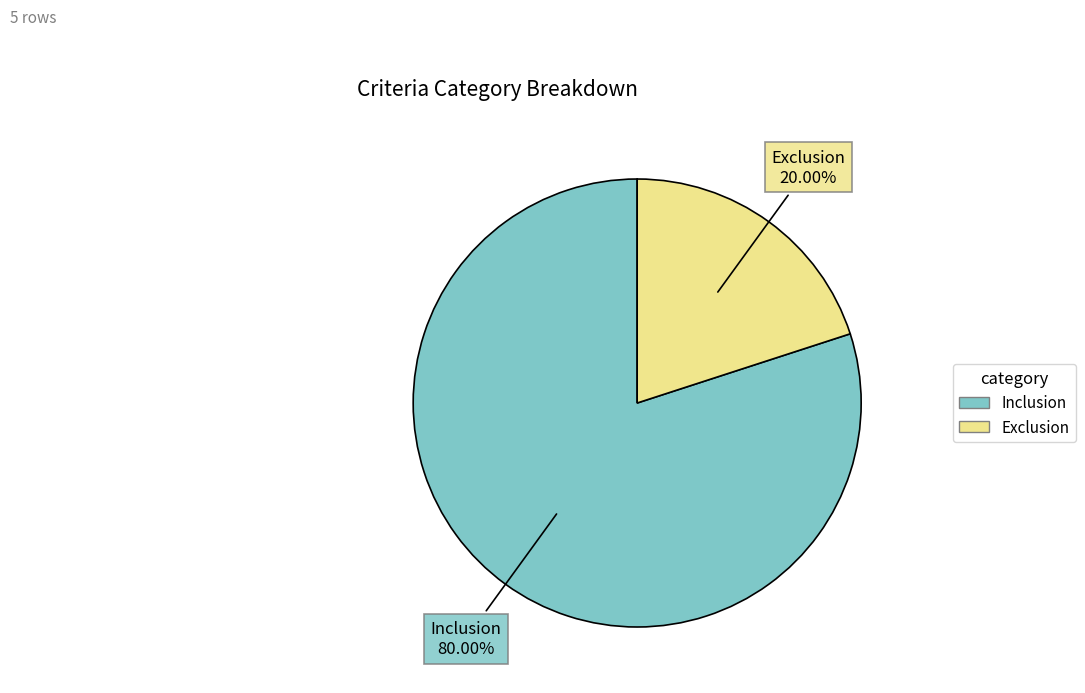

How many segments does this pie chart have?

2